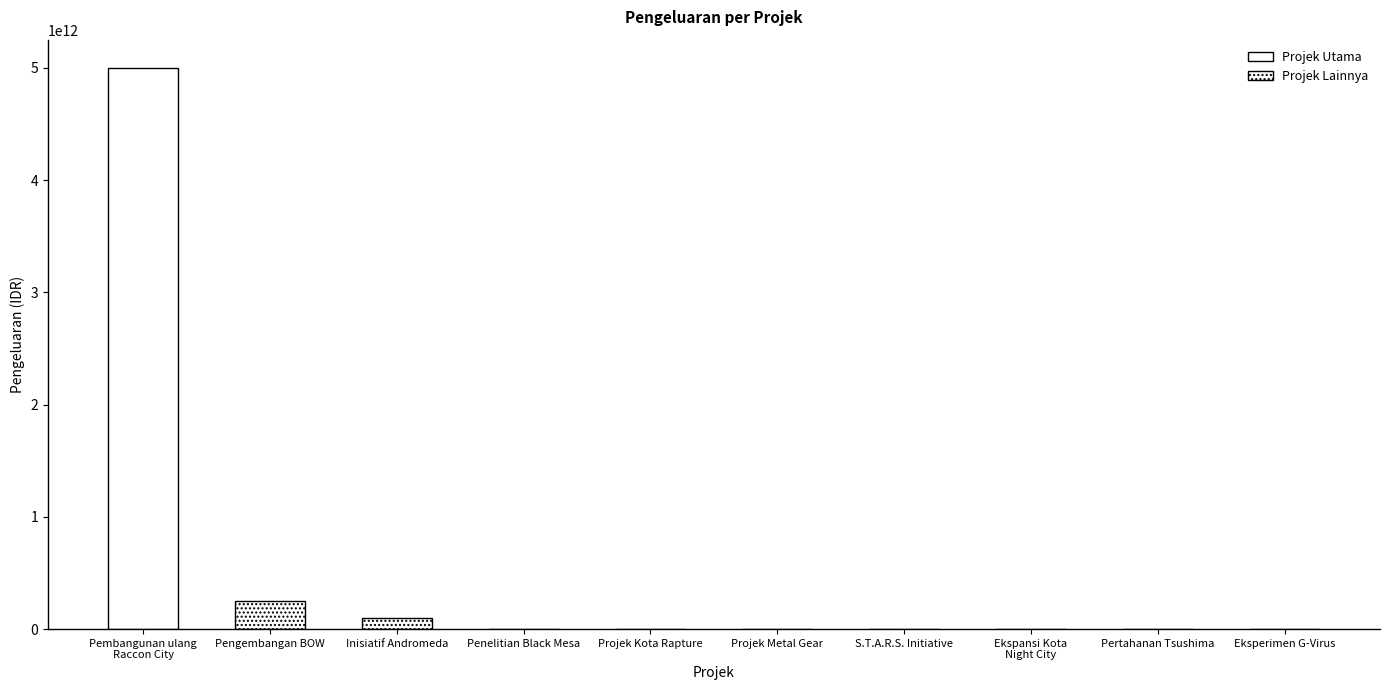

What is the label of the 8th bar from the right?

Inisiatif Andromeda